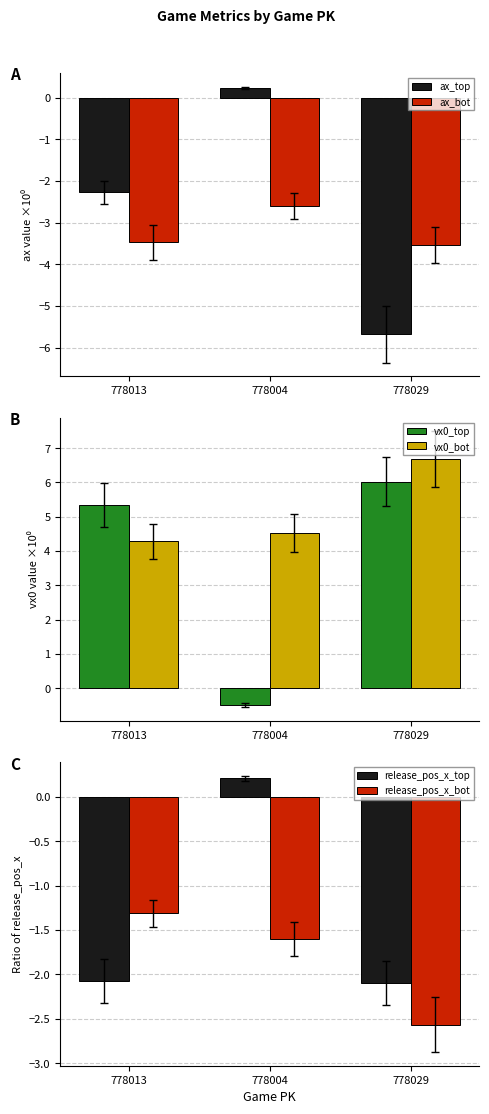

What is the minimum value for release_pos_x_top?

-2.1